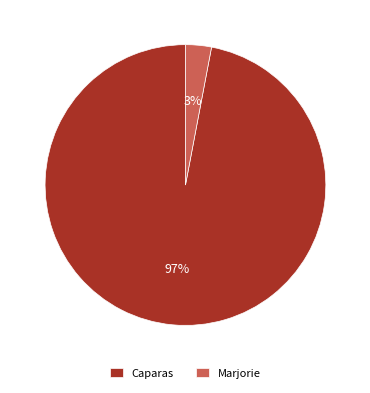

Which category has the smallest portion of the pie?

Marjorie